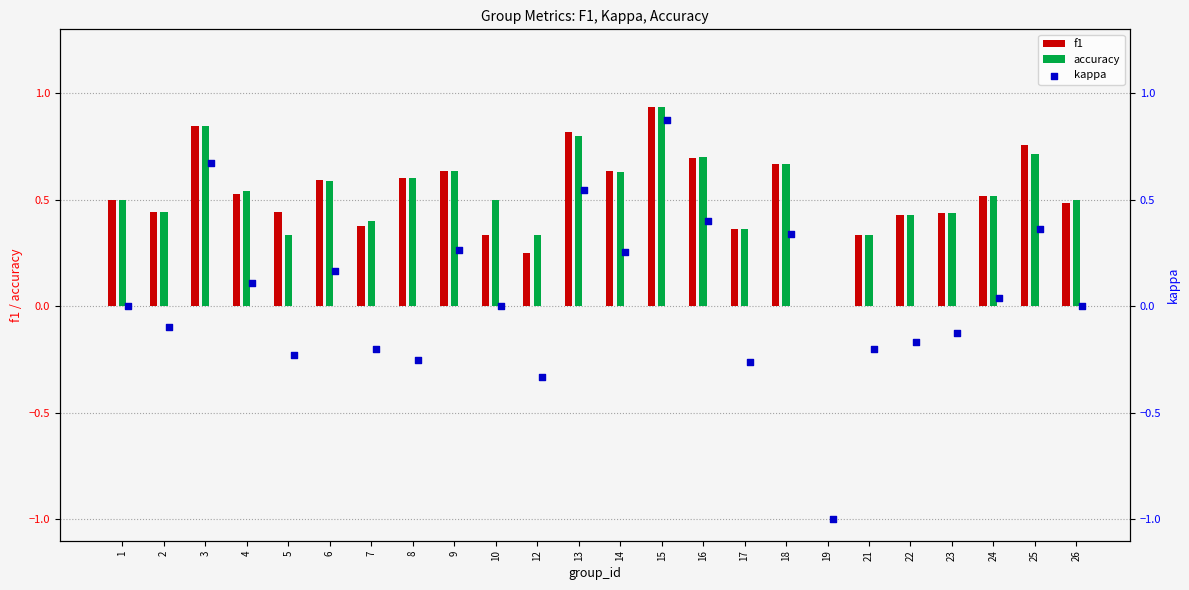

Which series has the largest total across all categories?

accuracy